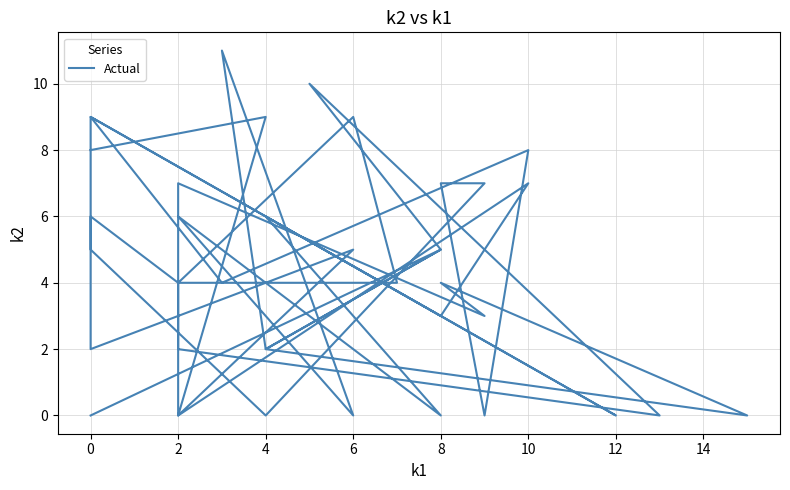

What is the sum of the values at 6 and 2?

9